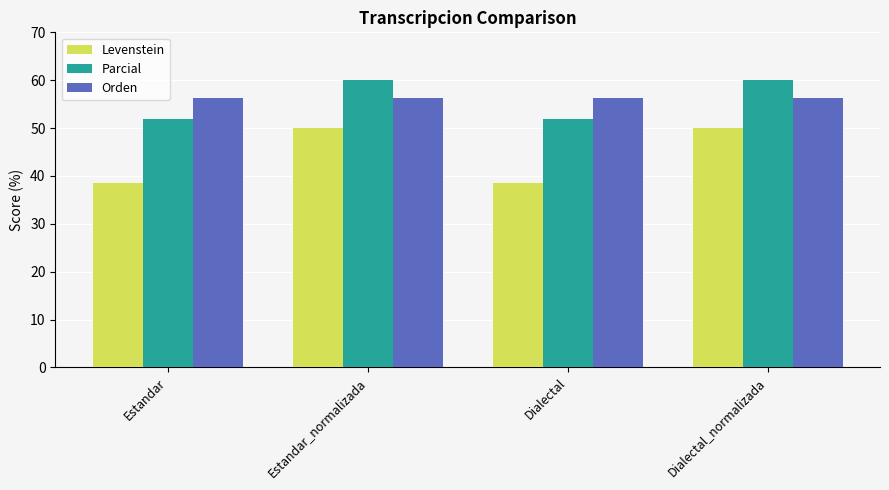

What is the sum of the Parcial values at Estandar and Dialectal?

103.7